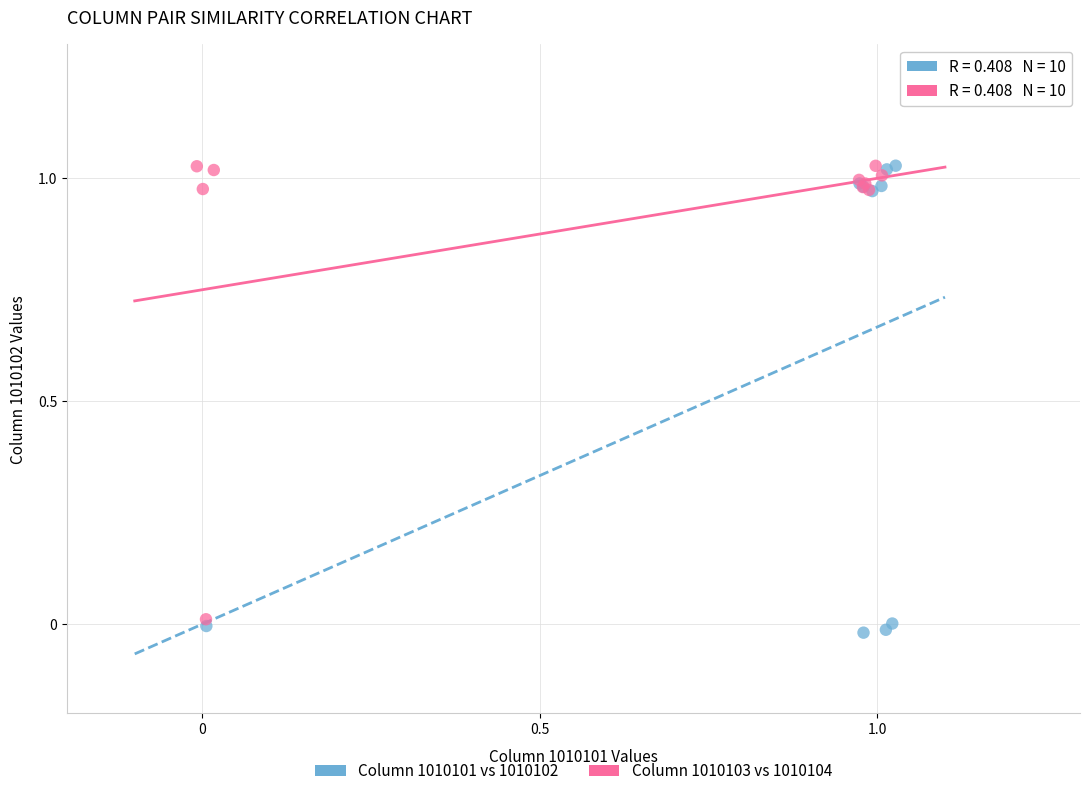

Which series reaches the minimum Y coordinate?

Column 1010101 vs 1010102